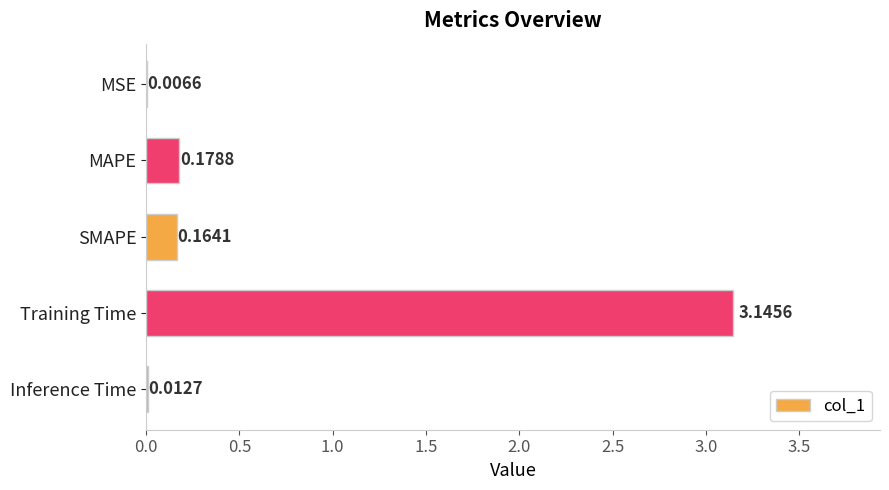

Which label corresponds to the largest value in the chart?

Training Time